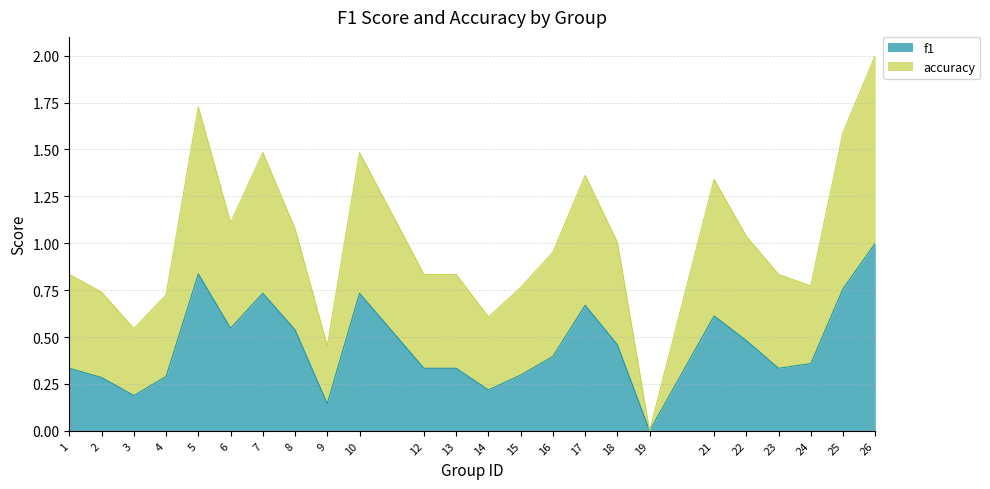

How many f1 values are between 0 and 1?

24